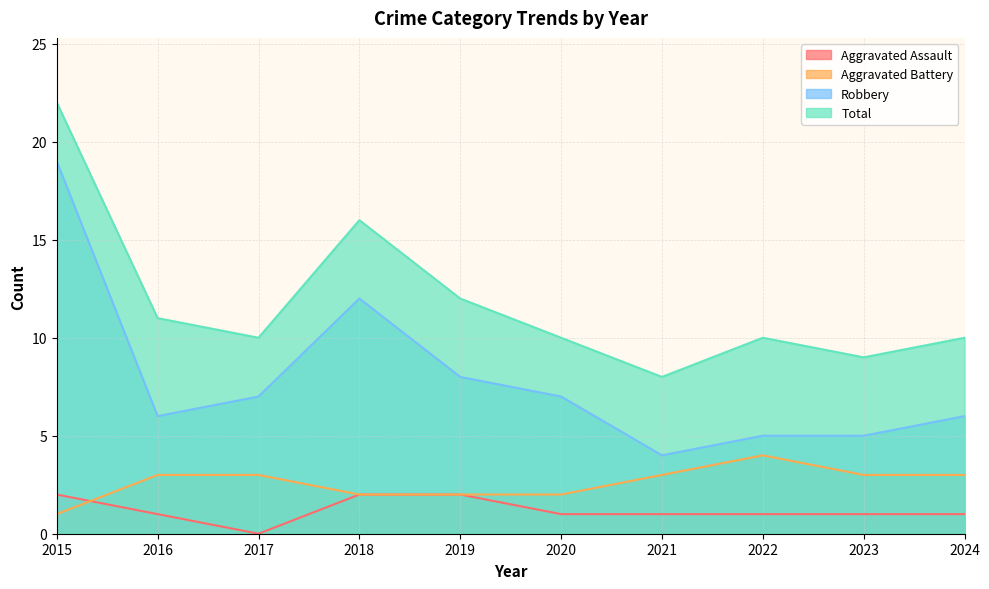

What is the sum of the Aggravated Battery values at 2017 and 2024?

6